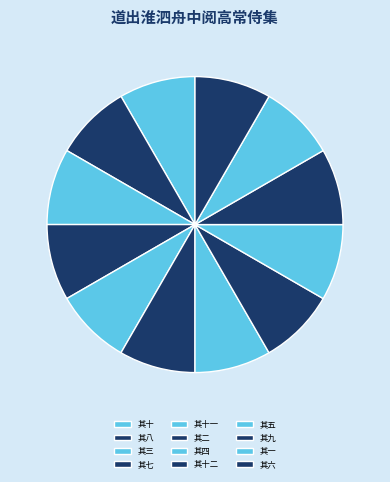

How many segments does this pie chart have?

12